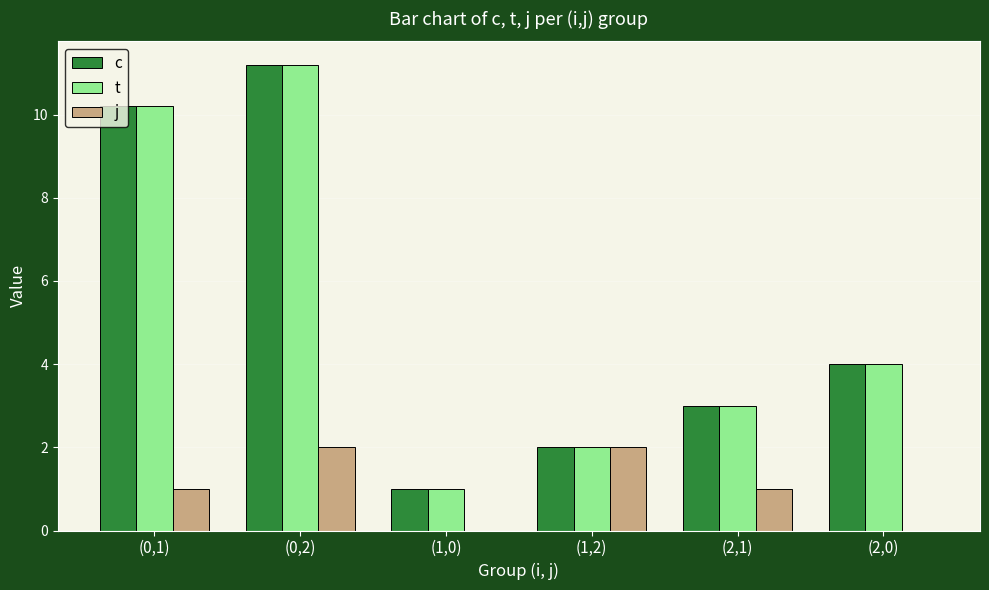

Reading right to left, extract all data points from this chart.

c: (2,0)=4.0	(2,1)=3.0	(1,2)=2.0	(1,0)=1.0	(0,2)=11.2	(0,1)=10.2
t: (2,0)=4.0	(2,1)=3.0	(1,2)=2.0	(1,0)=1.0	(0,2)=11.2	(0,1)=10.2
j: (2,0)=0.0	(2,1)=1.0	(1,2)=2.0	(1,0)=0.0	(0,2)=2.0	(0,1)=1.0